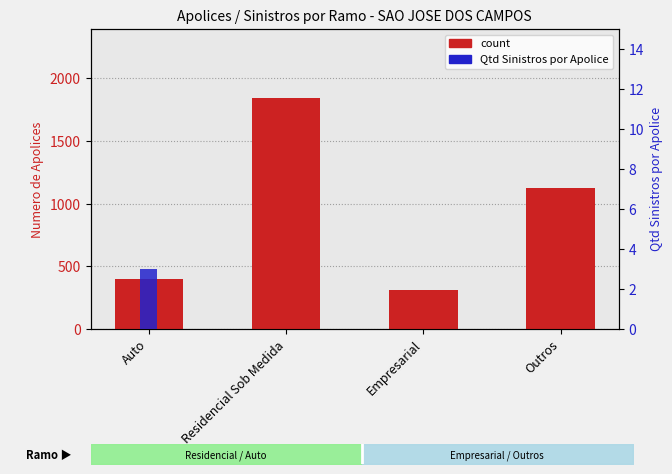

What is the label of the 2nd bar from the left?

Residencial Sob Medida